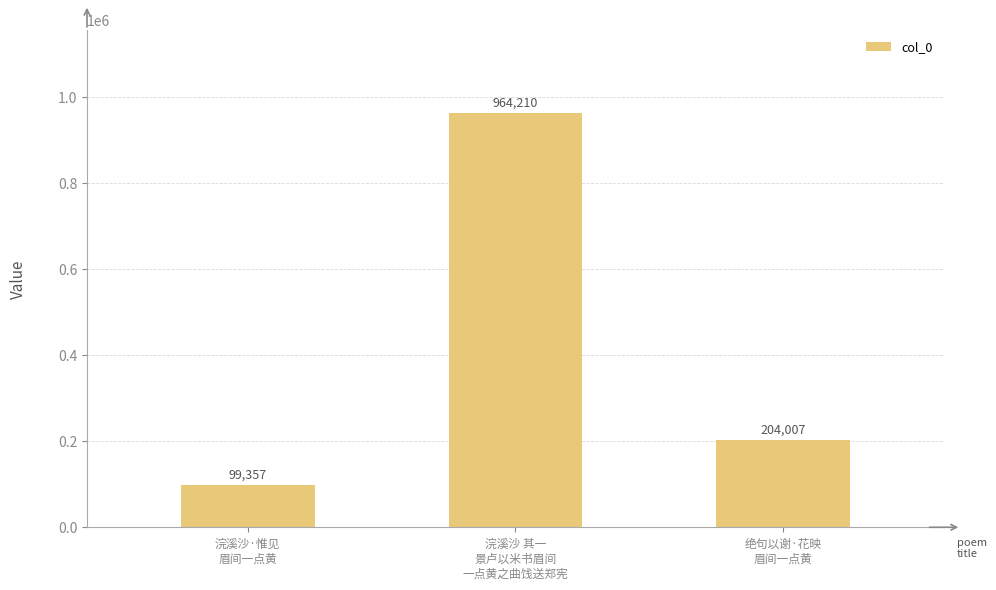

Does the chart contain any negative values?

No